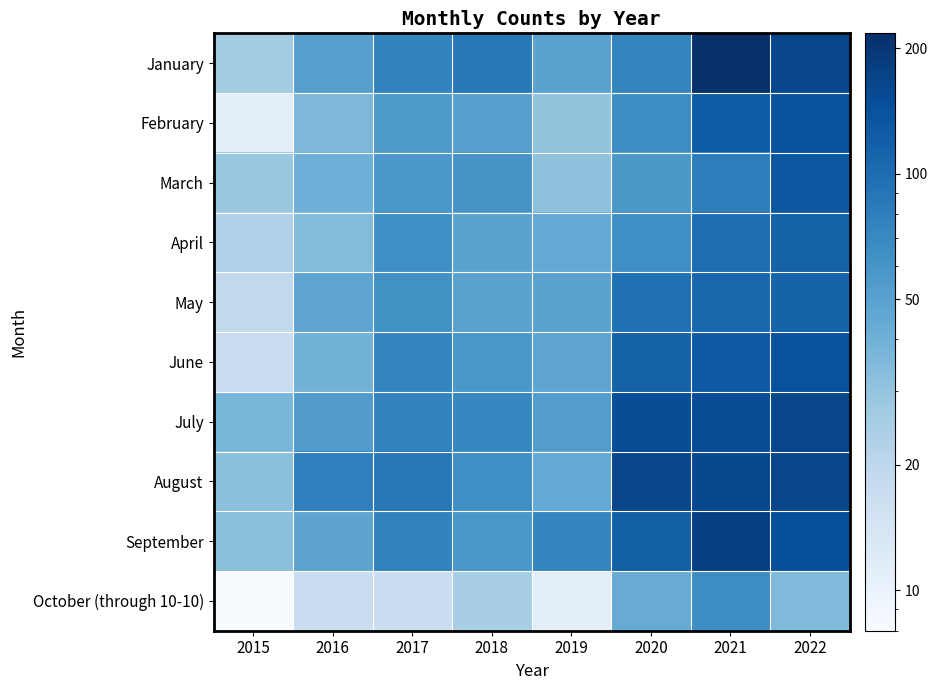

At how many categories does at least one series exceed 129?

3